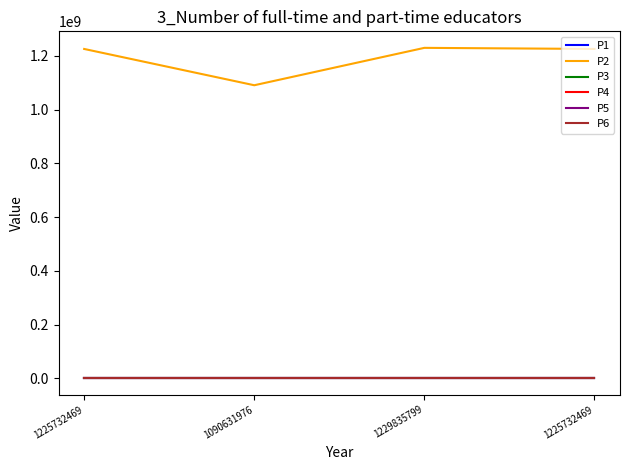

What is the value of the P5 point at the 2nd from the left?

78